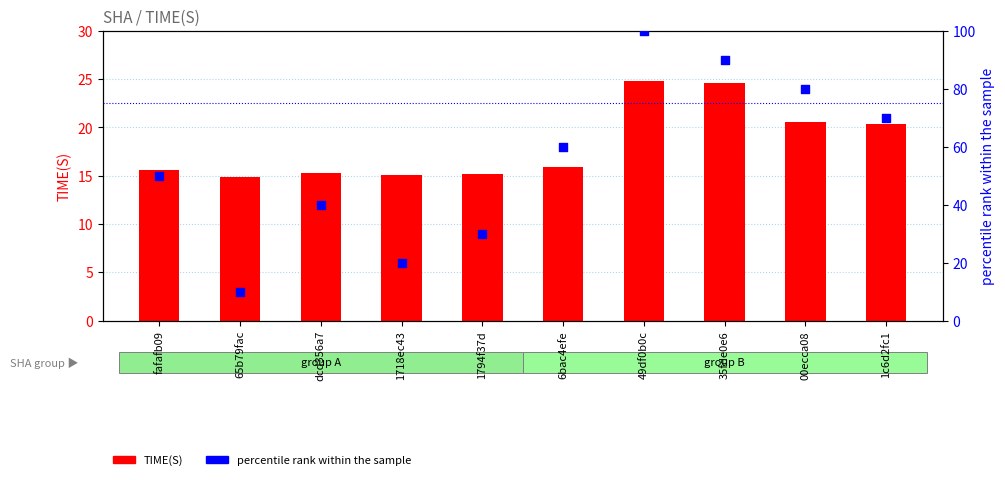

At how many categories does at least one series exceed 60?

4